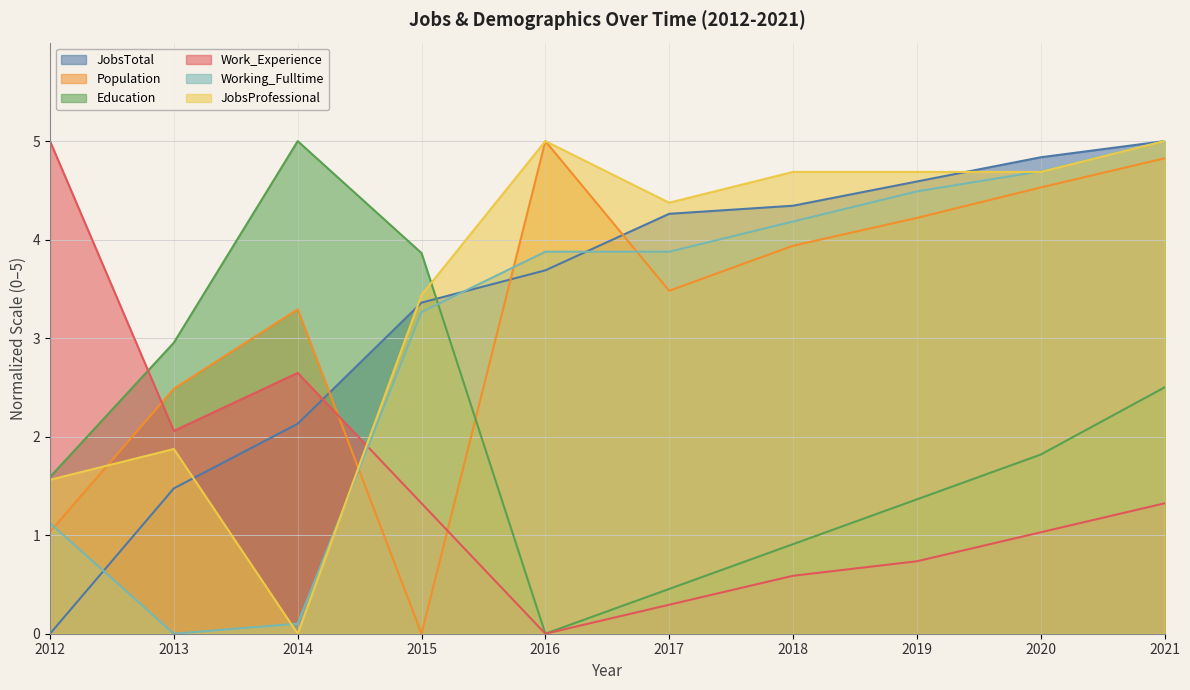

True or false: Population has more than 0 interior local peaks.

True